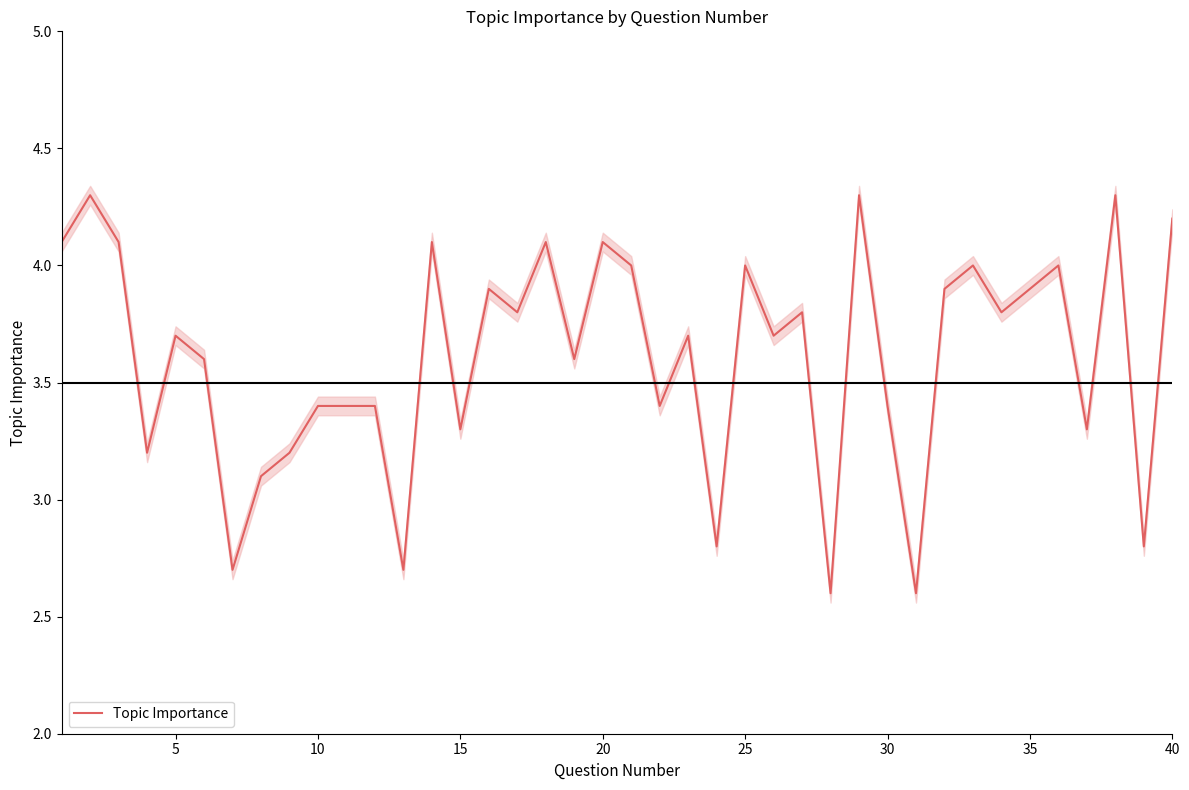

True or false: the data has more than 1 interior local peaks.

True